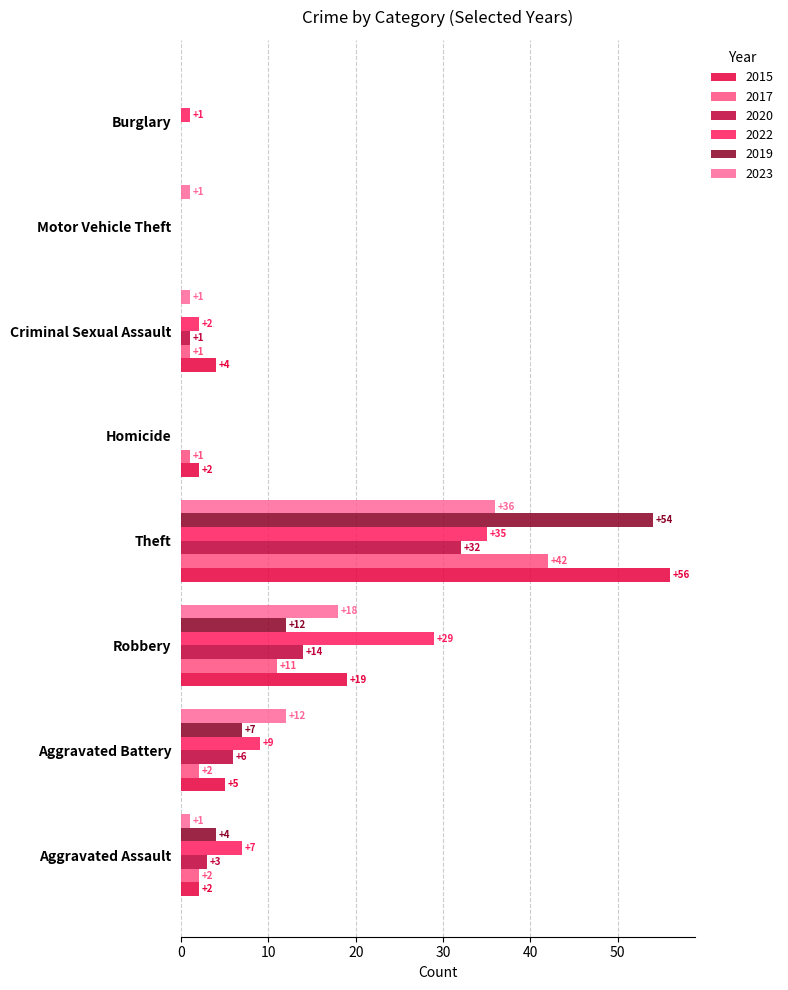

What is the difference between the highest and lowest values at Homicide?

2